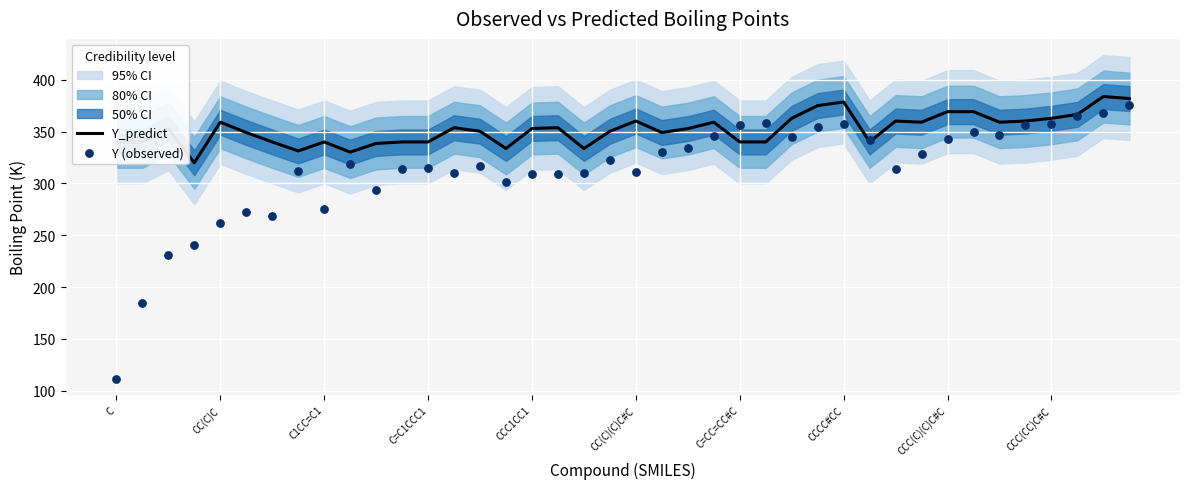

At which category is the sum across all series the highest?

39